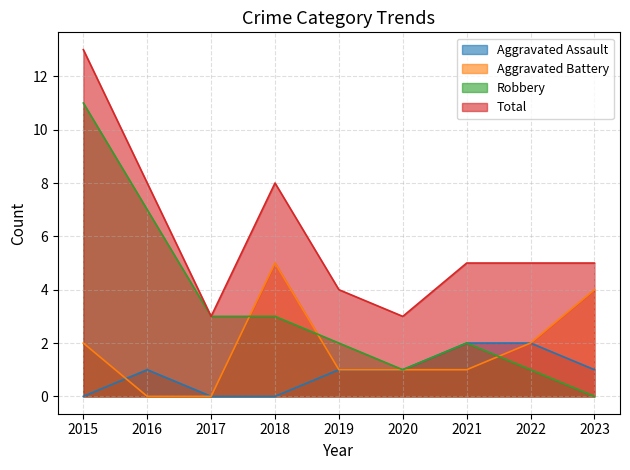

Which series has the largest total across all categories?

Total